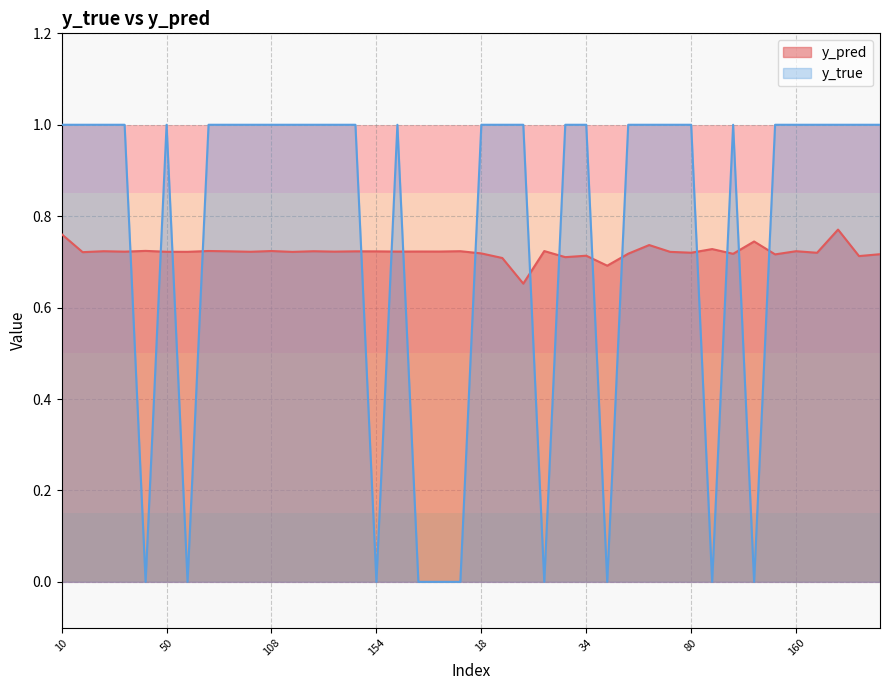

Which has a higher value, 159 or 26?

159